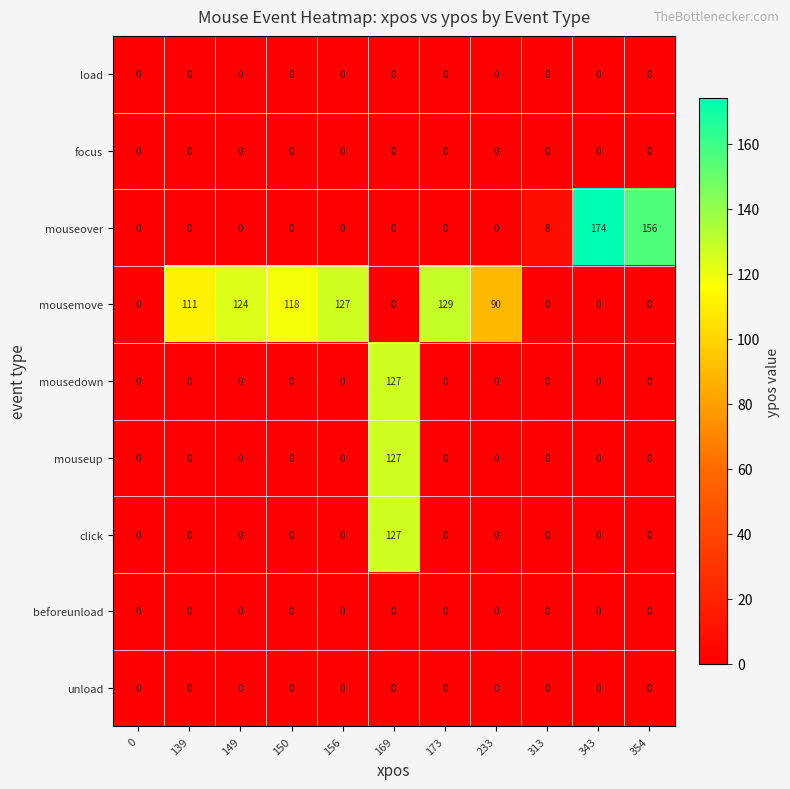

Which series has the largest range (max minus min)?

mouseover